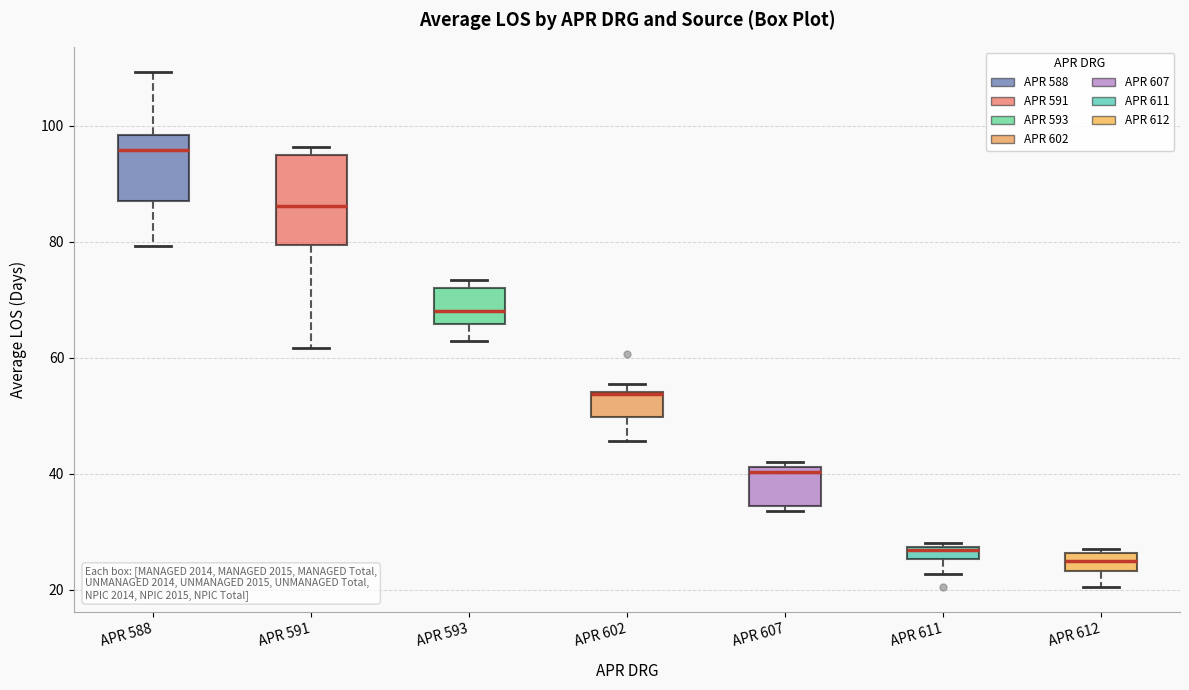

Comparing the boxes themselves (not the whiskers), which one is the tallest?

APR 591